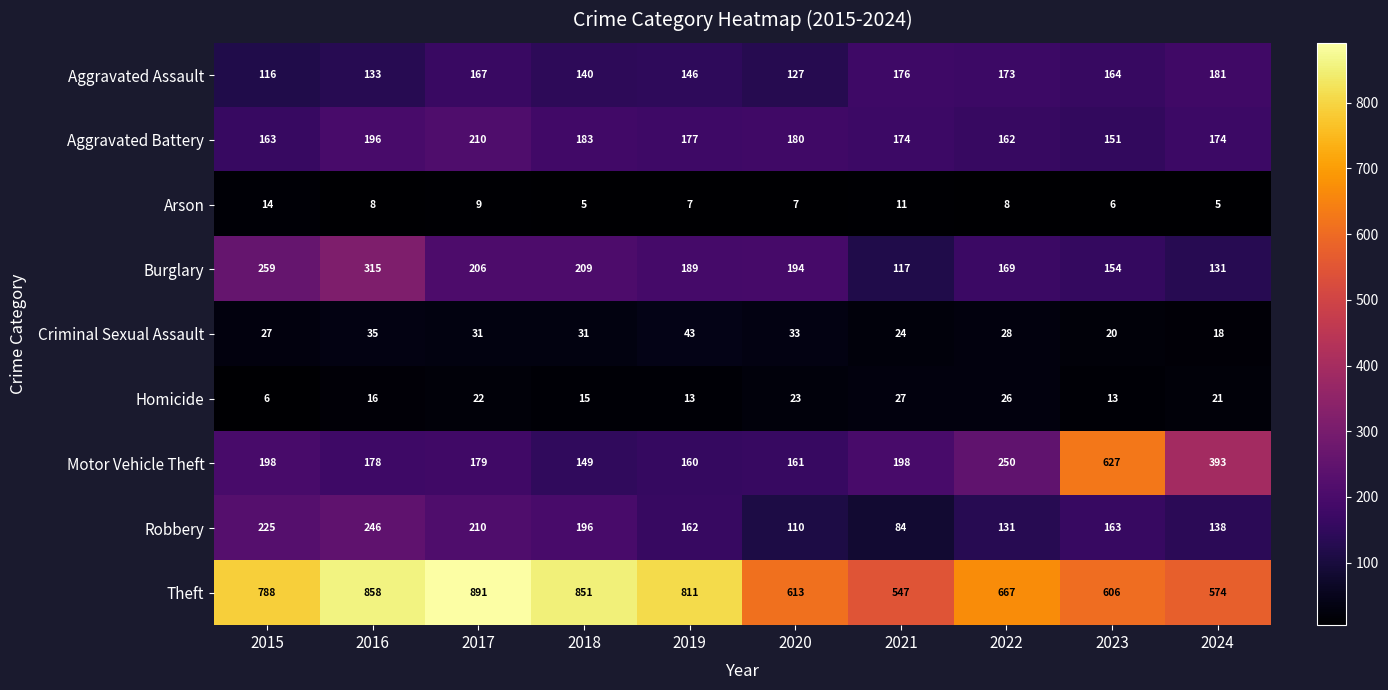

What is the spread (max minus min) of values at 2017?

882